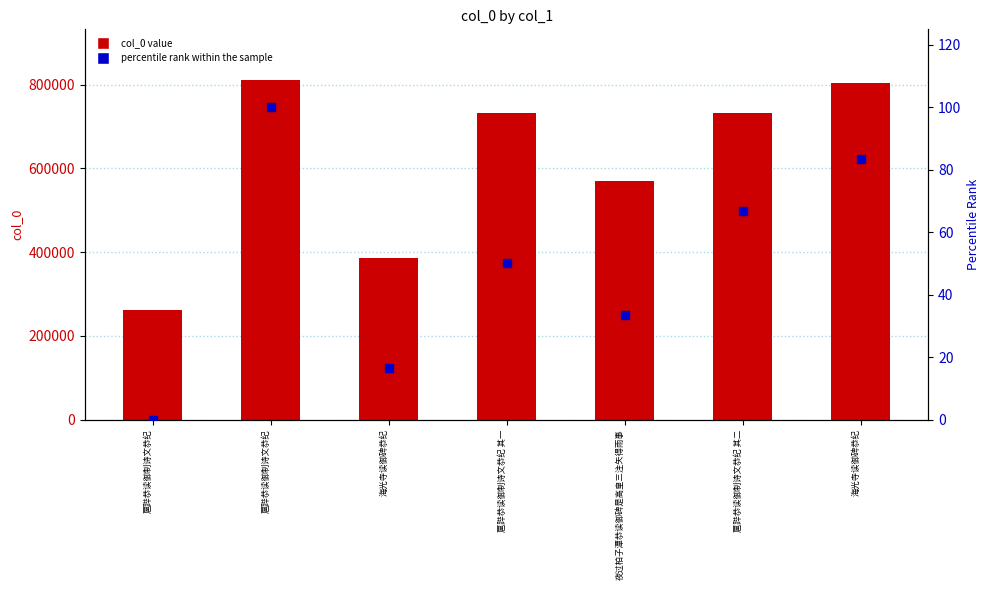

Which series contains the highest Y value?

col_0 value